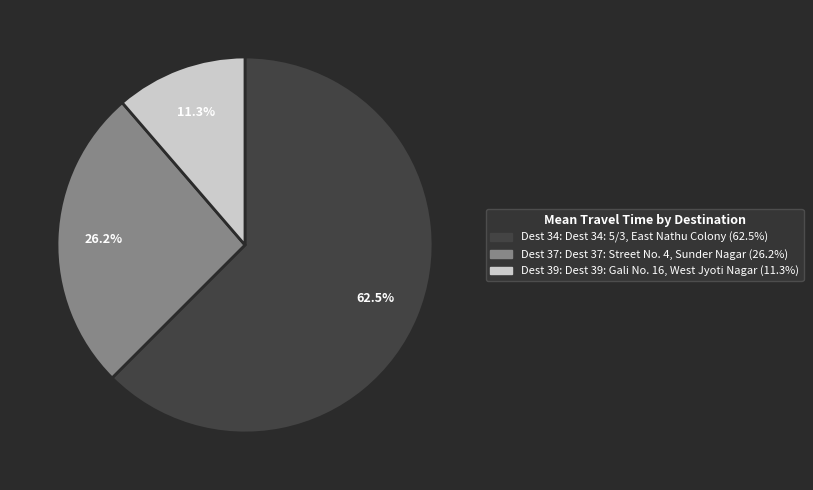

Is there a majority slice in this chart?

Yes